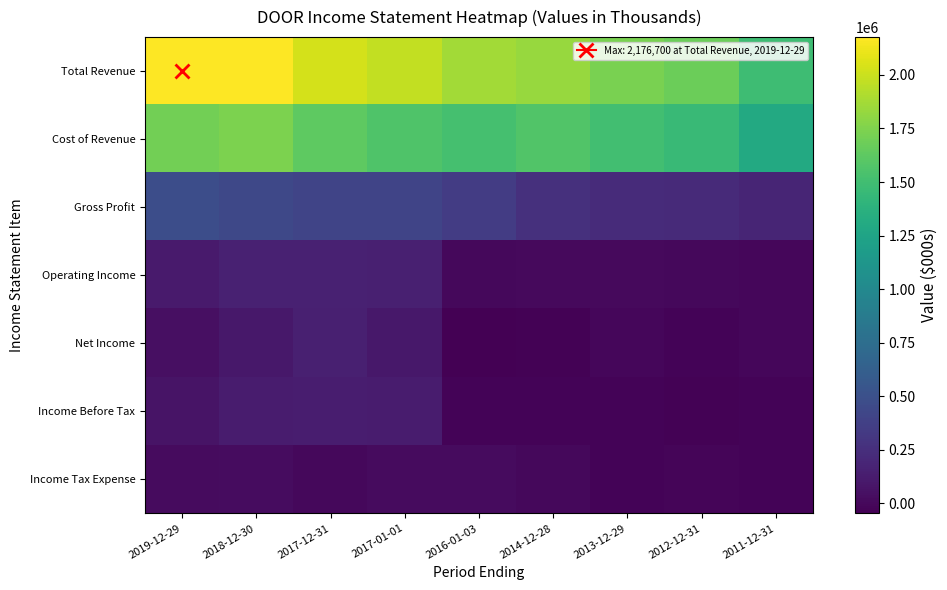

Reading right to left, extract all data points from this chart.

Total Revenue: 2011-12-31=1489200	2012-12-31=1676000	2013-12-29=1731100	2014-12-28=1837700	2016-01-03=1872000	2017-01-01=1974000	2017-12-31=2032900	2018-12-30=2170100	2019-12-29=2176700
Cost of Revenue: 2011-12-31=1303800	2012-12-31=1459700	2013-12-29=1505600	2014-12-28=1572300	2016-01-03=1521100	2017-01-01=1564300	2017-12-31=1625900	2018-12-30=1734800	2019-12-29=1699000
Gross Profit: 2011-12-31=185400	2012-12-31=216300	2013-12-29=225500	2014-12-28=265400	2016-01-03=350900	2017-01-01=409600	2017-12-31=407000	2018-12-30=435300	2019-12-29=477700
Operating Income: 2011-12-31=-6500	2012-12-31=-3200	2013-12-29=5800	2014-12-28=12000	2016-01-03=3600	2017-01-01=152400	2017-12-31=158000	2018-12-30=156800	2019-12-29=114800
Net Income: 2011-12-31=-6500	2012-12-31=-23200	2013-12-29=-11000	2014-12-28=-37300	2016-01-03=-47100	2017-01-01=97900	2017-12-31=151200	2018-12-30=92700	2019-12-29=44600
Income Before Tax: 2011-12-31=-25700	2012-12-31=-35200	2013-12-29=-29700	2014-12-28=-29000	2016-01-03=-27600	2017-01-01=125900	2017-12-31=129400	2018-12-30=120400	2019-12-29=66300
Income Tax Expense: 2011-12-31=-21600	2012-12-31=-13400	2013-12-29=-21400	2014-12-28=4500	2016-01-03=14200	2017-01-01=21800	2017-12-31=-400	2018-12-30=23800	2019-12-29=17300